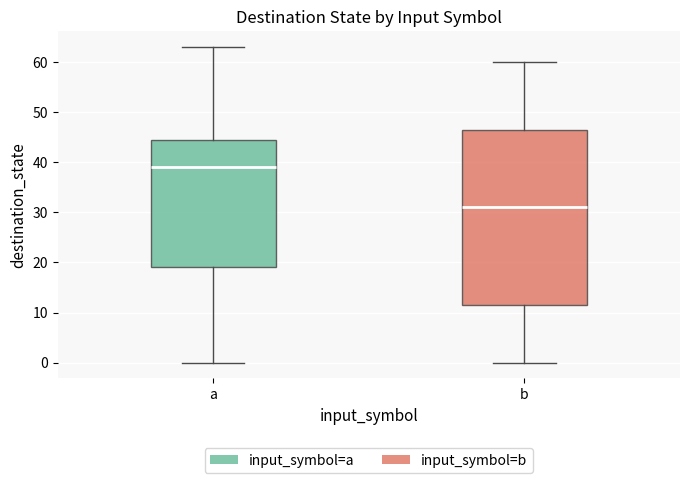

Where is the lower edge of the box for b on the y-axis? The values are not printed on the chart, so give them approximately, as read against the axis.

12